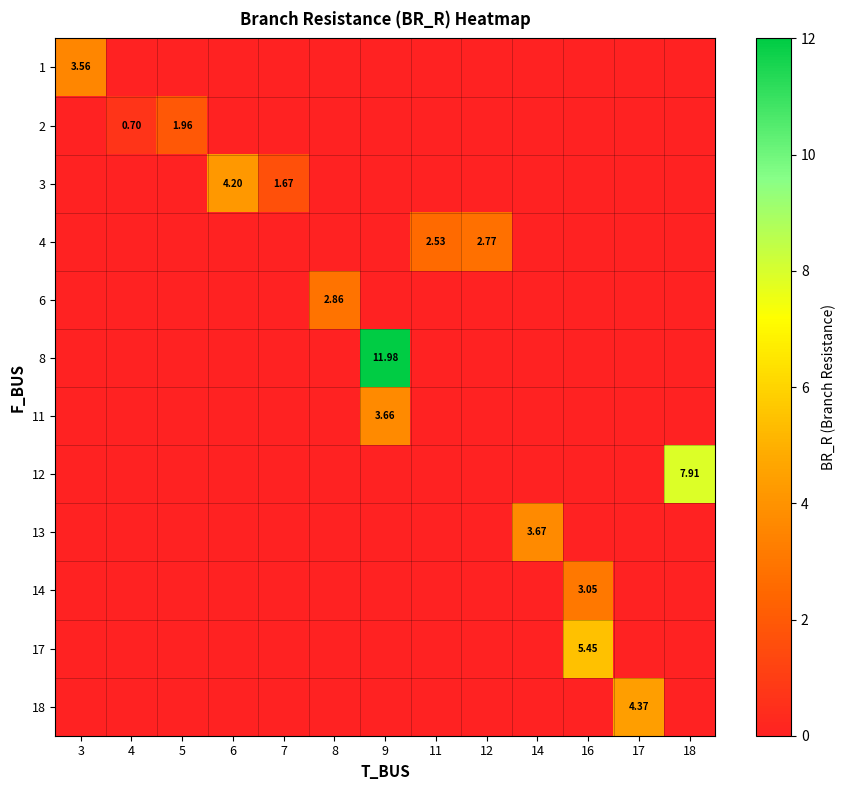

Rank the series at 16 from highest to lowest value.

17, 18, 1, 2, 3, 4, 6, 8, 11, 12, 13, 14